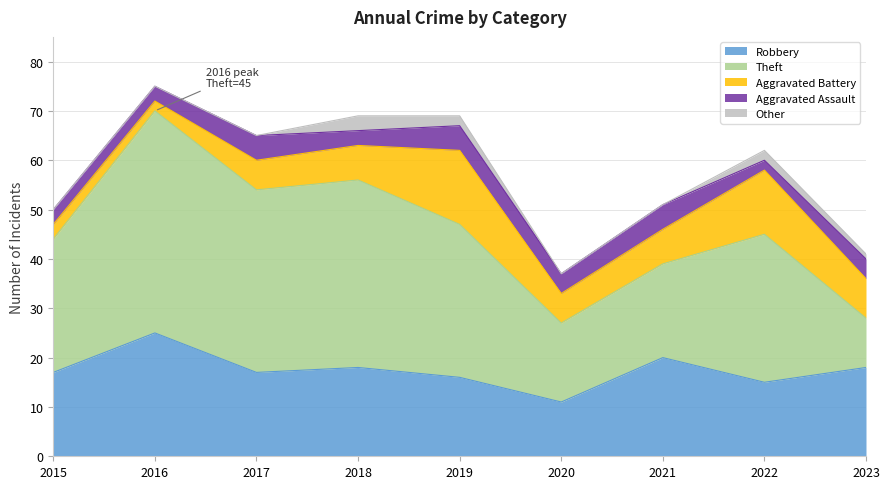

True or false: Aggravated Battery and Other cross at least once.

False